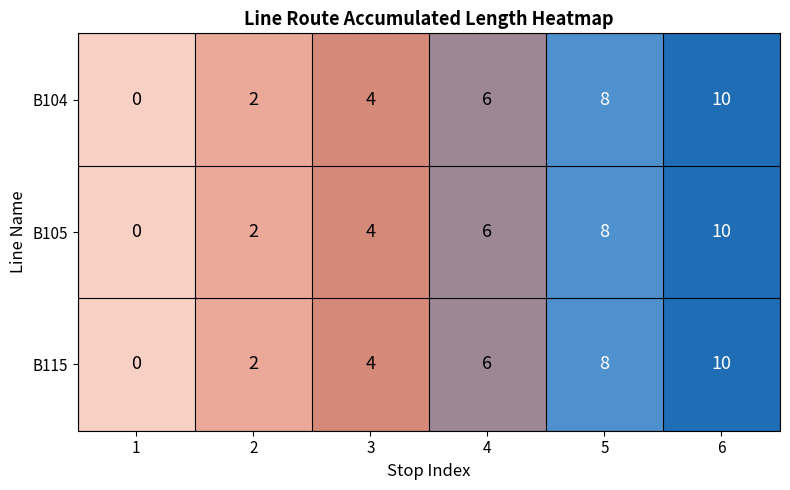

Reading left to right, extract all data points from this chart.

B104: 1=0	2=2	3=4	4=6	5=8	6=10
B105: 1=0	2=2	3=4	4=6	5=8	6=10
B115: 1=0	2=2	3=4	4=6	5=8	6=10